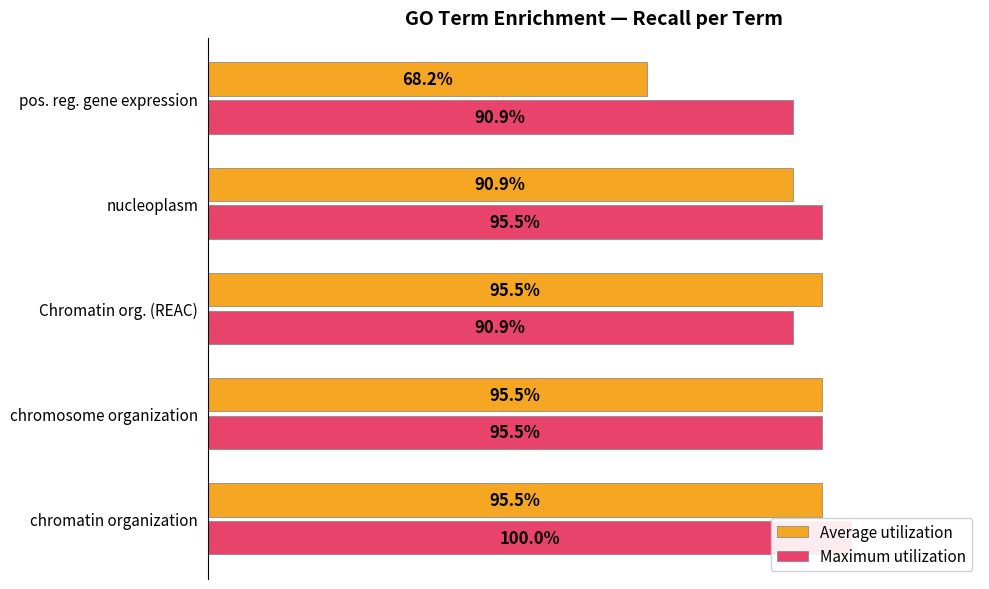

What are all the series names shown in the legend?

Average utilization, Maximum utilization